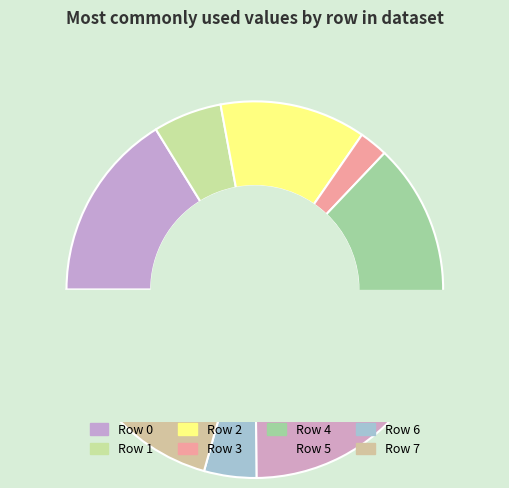

Which slice is the smallest?

Row 3